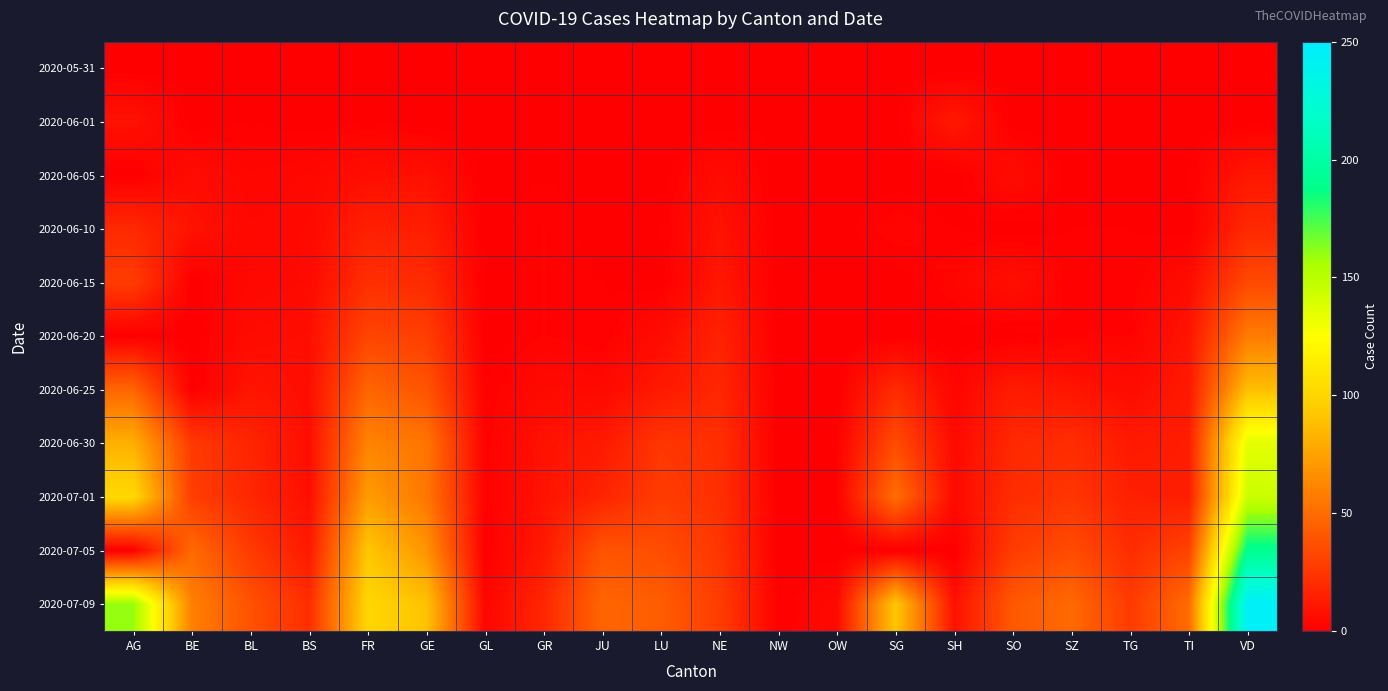

At which category does the chart reach its peak across all series?

VD